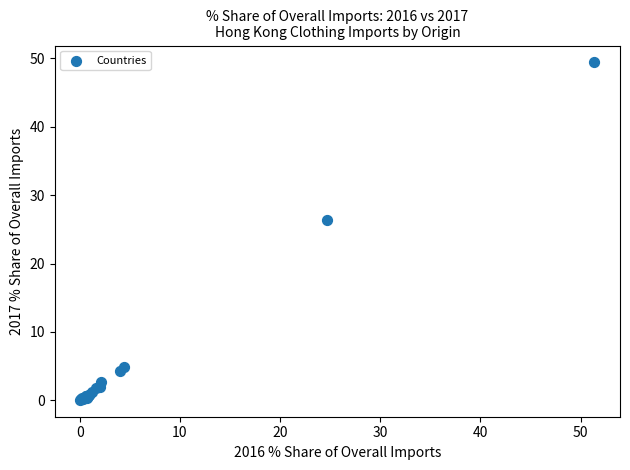

What Y value in the scatter plot is closest to 24?

26.4